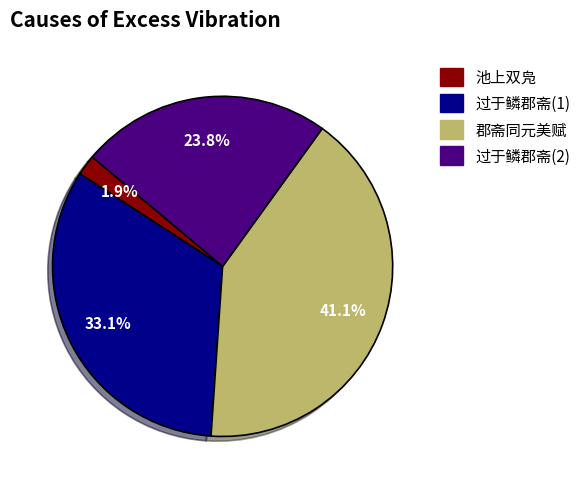

Is the sum of 过于鳞郡斋(1) and 过于鳞郡斋(2) greater than half?

Yes